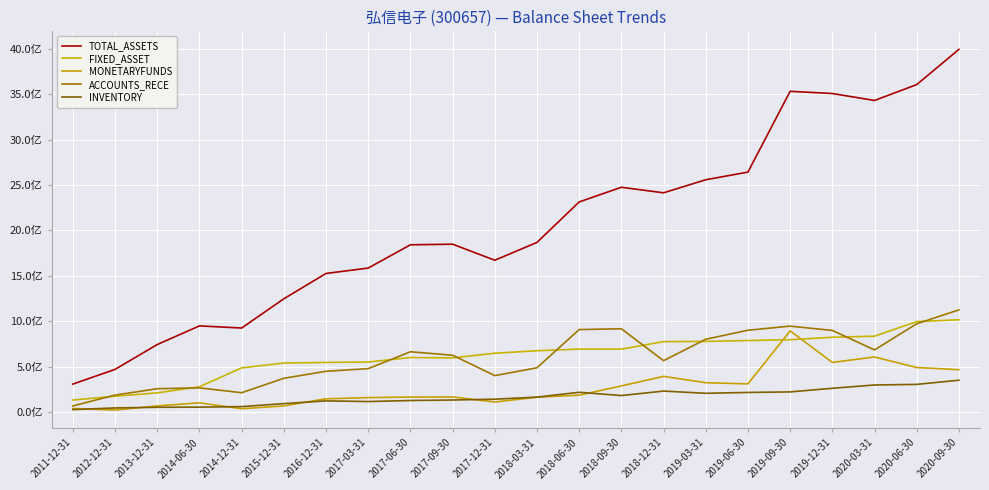

Rank the series by their maximum value, from lowest to highest.

INVENTORY, MONETARYFUNDS, FIXED_ASSET, ACCOUNTS_RECE, TOTAL_ASSETS